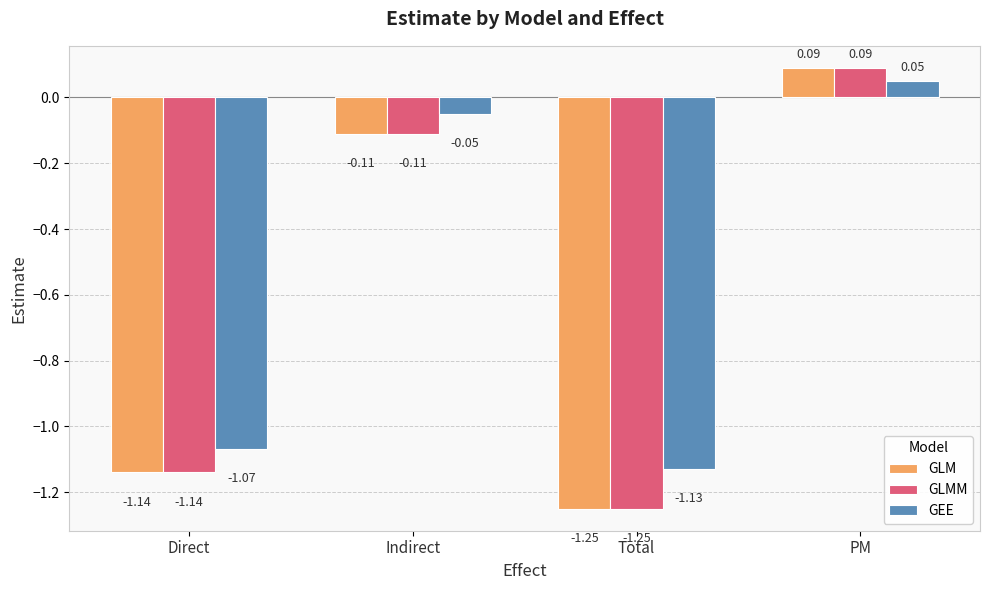

Which category has the lowest value in the GLMM series?

Total